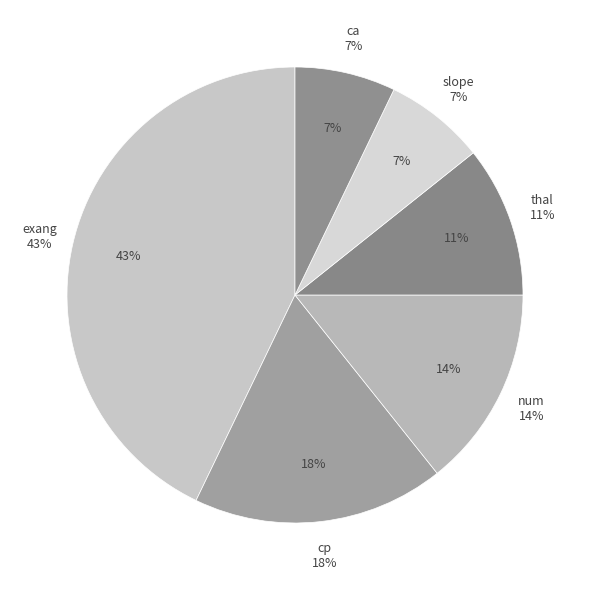

To the nearest percent, what is the combined percentage of thal and slope?

18%